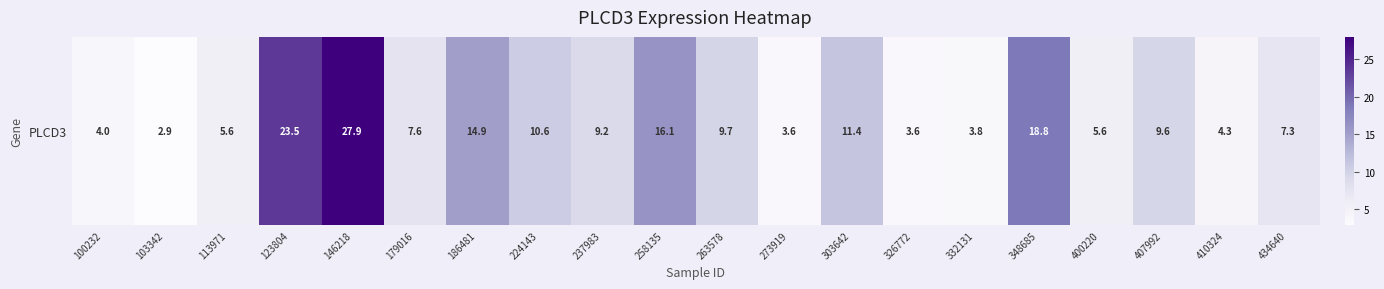

Where does the data first go above 9?

123804